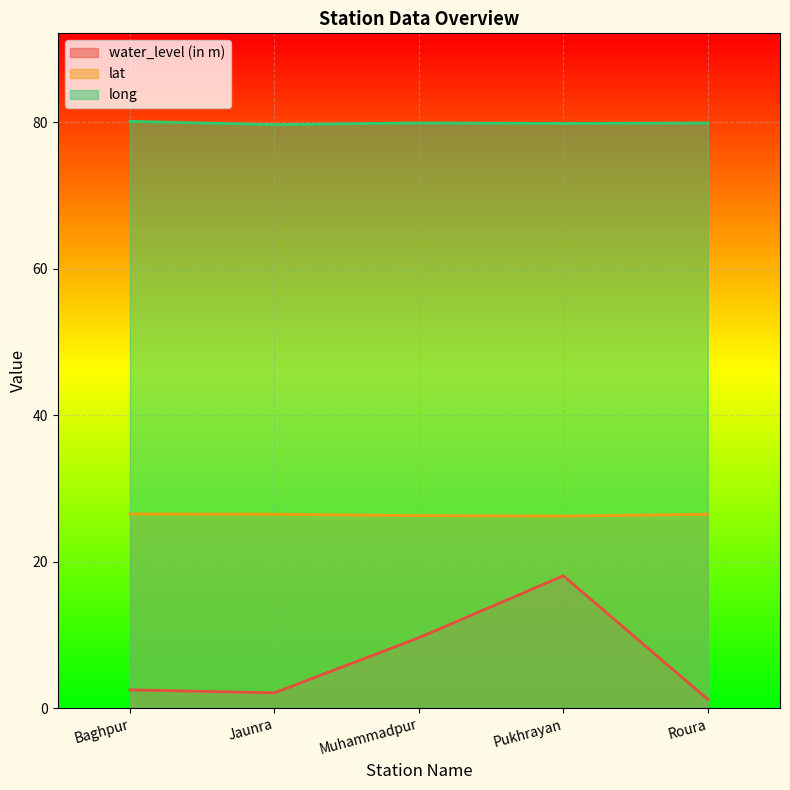

What position from the right is Pukhrayan?

2